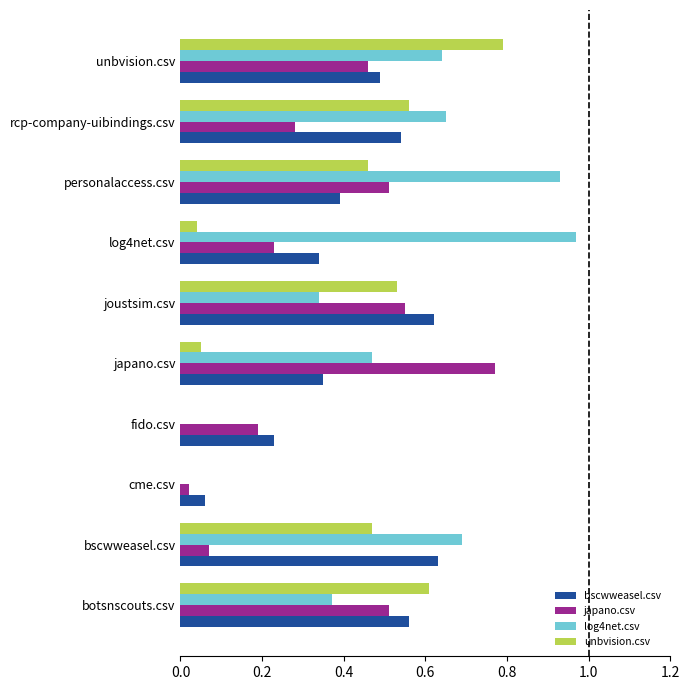

Is it true that log4net.csv equals 0.5 at japano.csv?

True